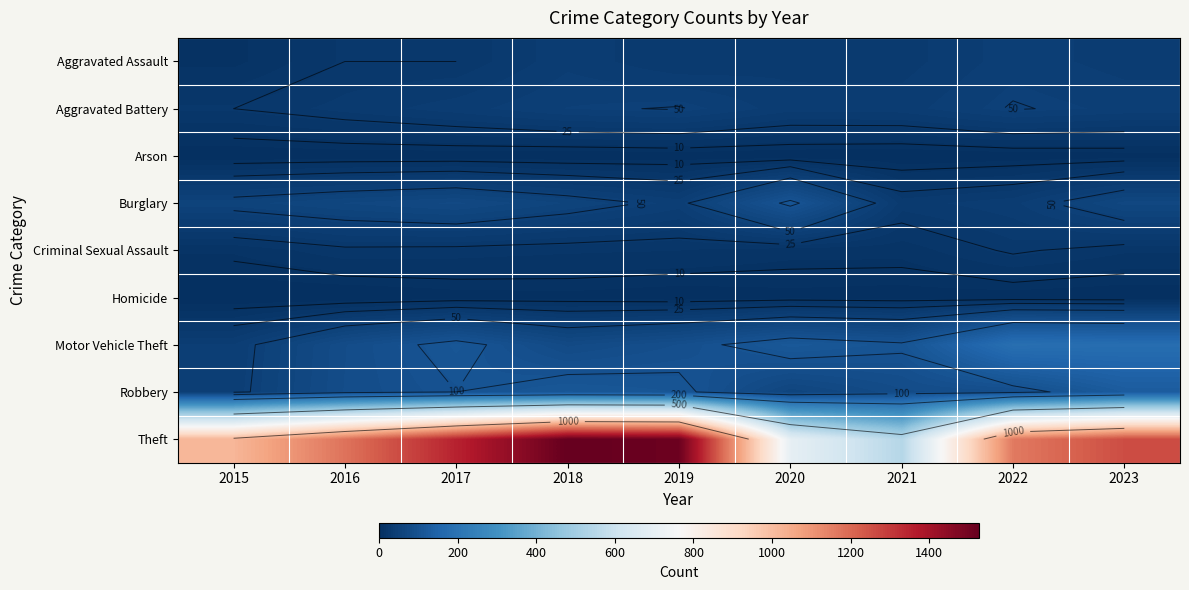

How many values in the Aggravated Assault series exceed 33?

4